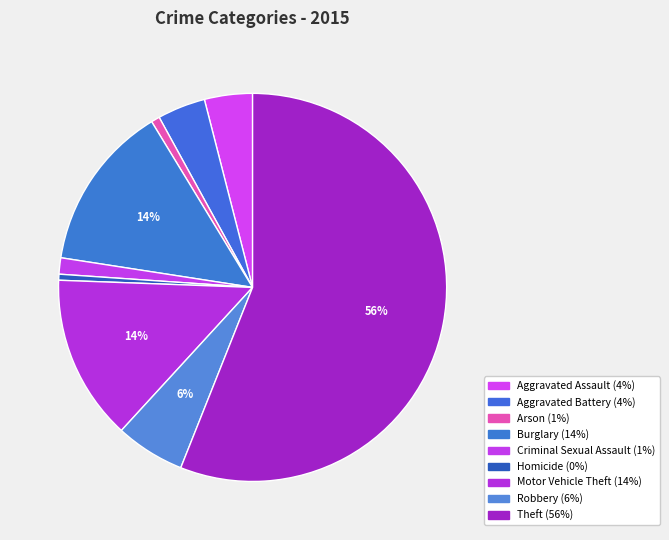

What is the change in value from Burglary to Theft?

+591